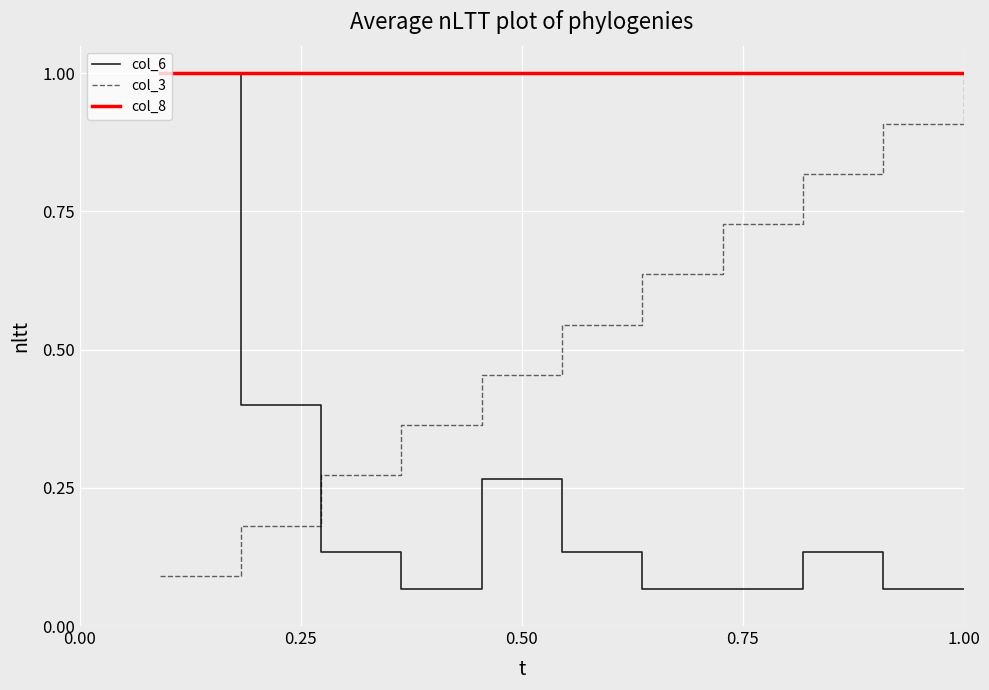

Rank the series by their average value, from highest to lowest.

col_8, col_3, col_6